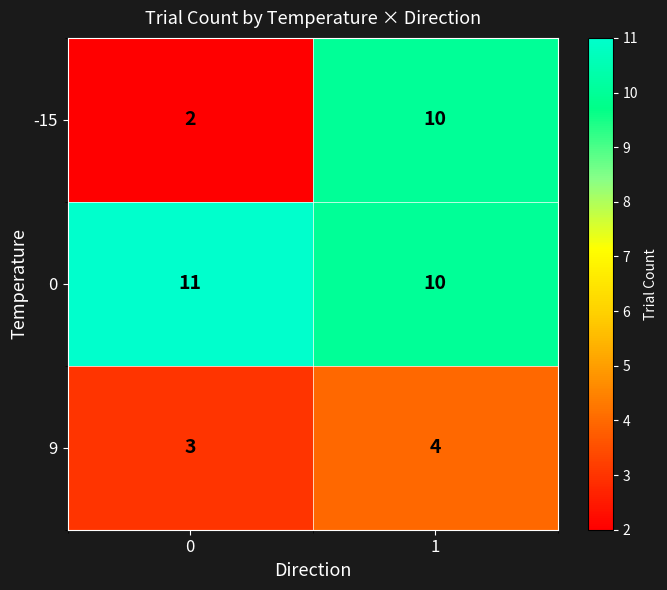

What is the difference between the maximum and minimum values in the -15 series?

8